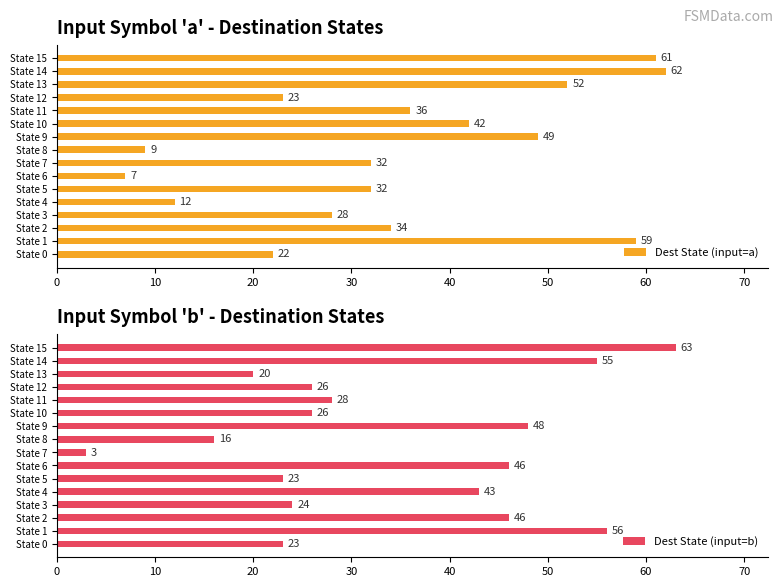

At how many categories does at least one series exceed 6?

16